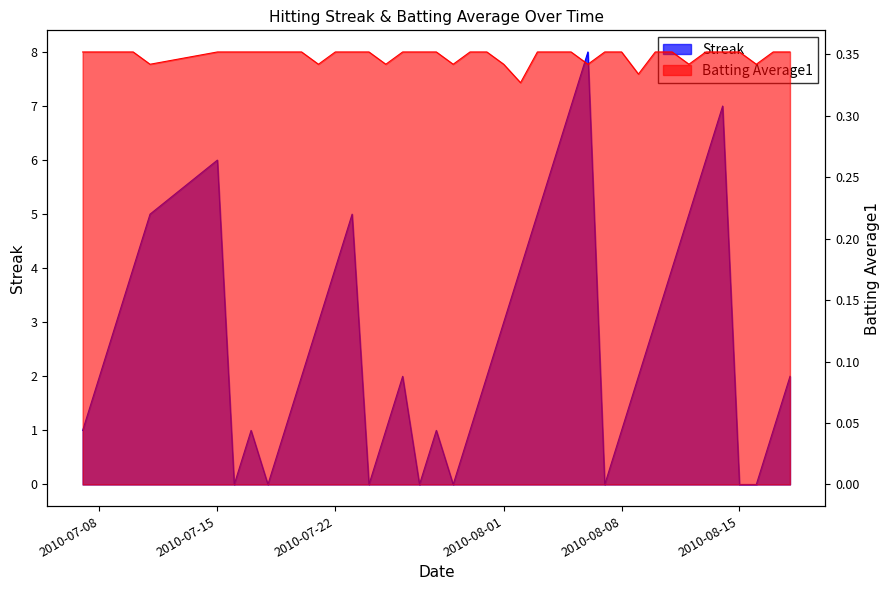

Which series changed the most between 2010-08-01 and 2010-08-18?

Streak